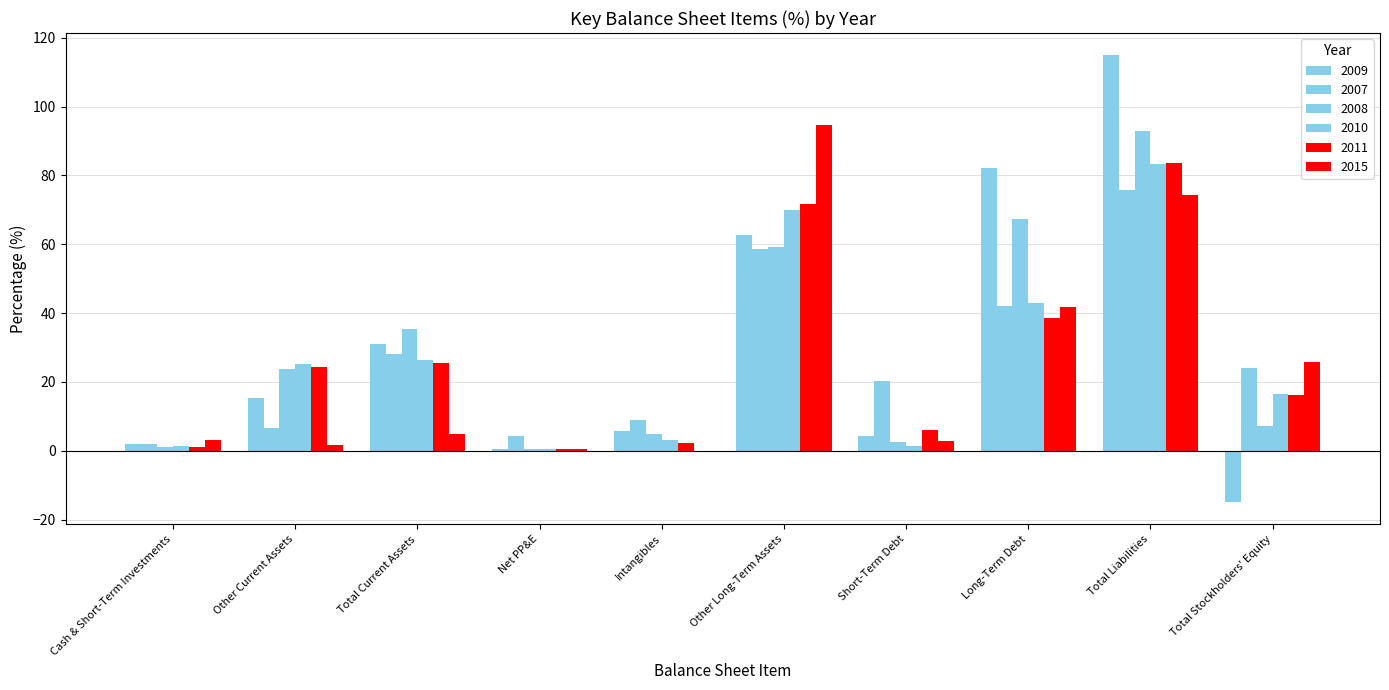

Does the chart contain stacked bars?

No